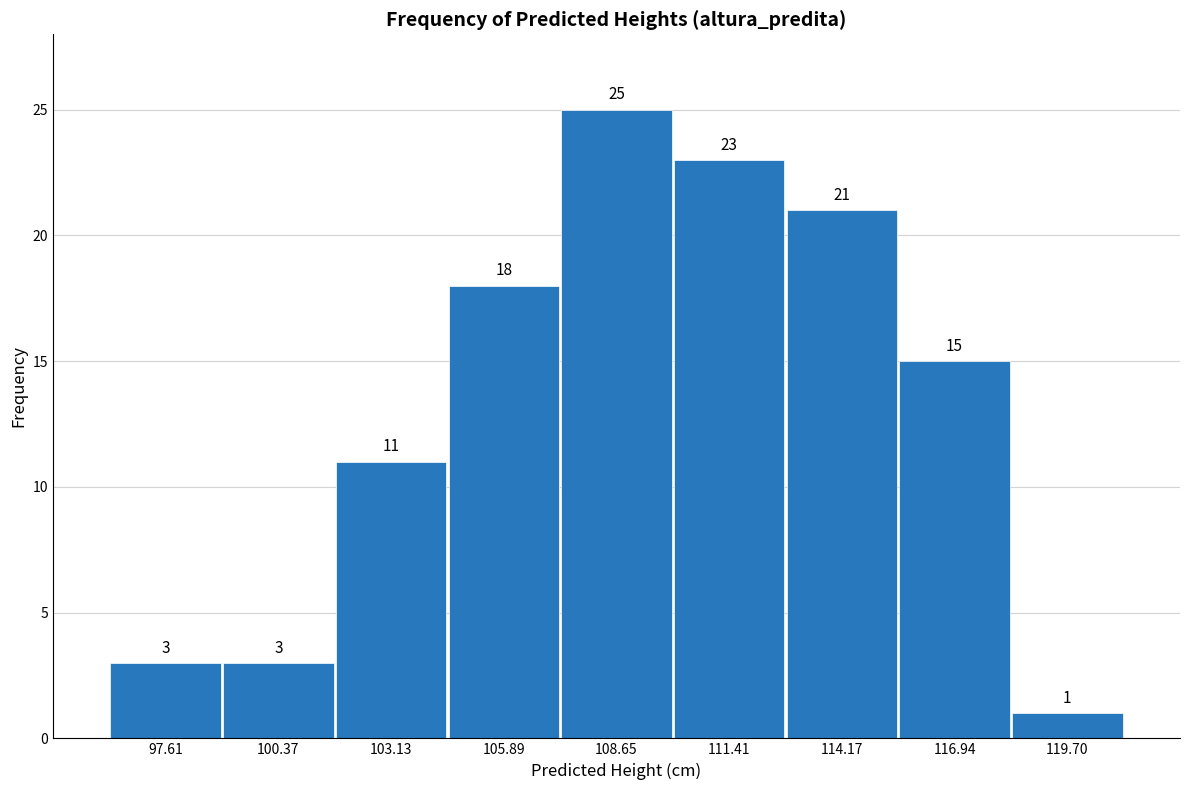

What is the height of the bar covering 107.5 to 110.0 on the x-axis? The bar edges are not printed on the chart, so give them approximately, as read against the axis.

25